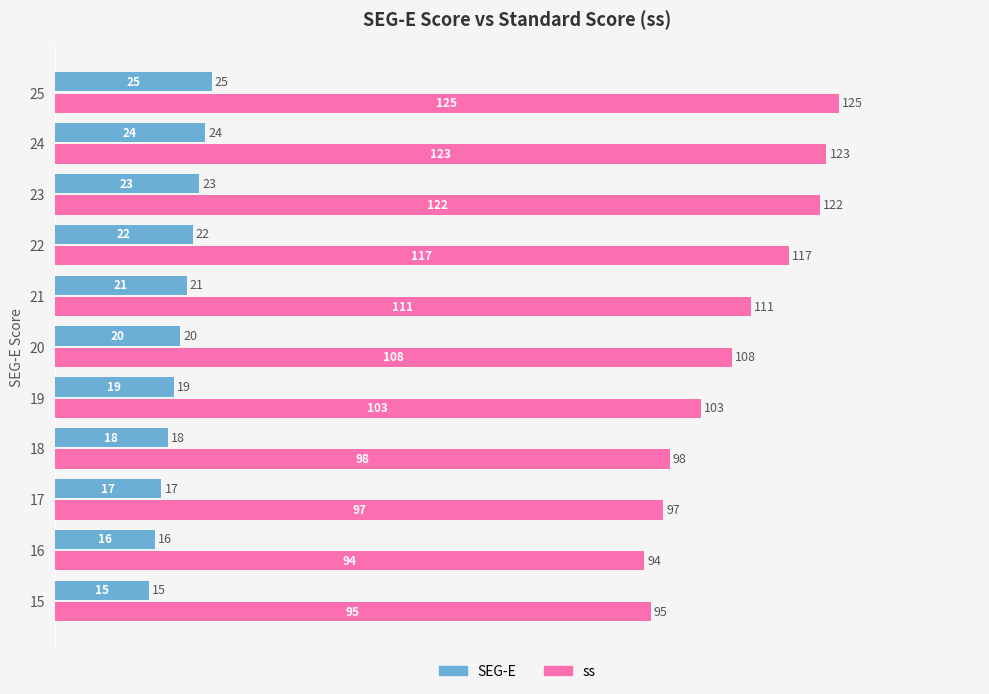

What is the spread (max minus min) of values at 15?

80